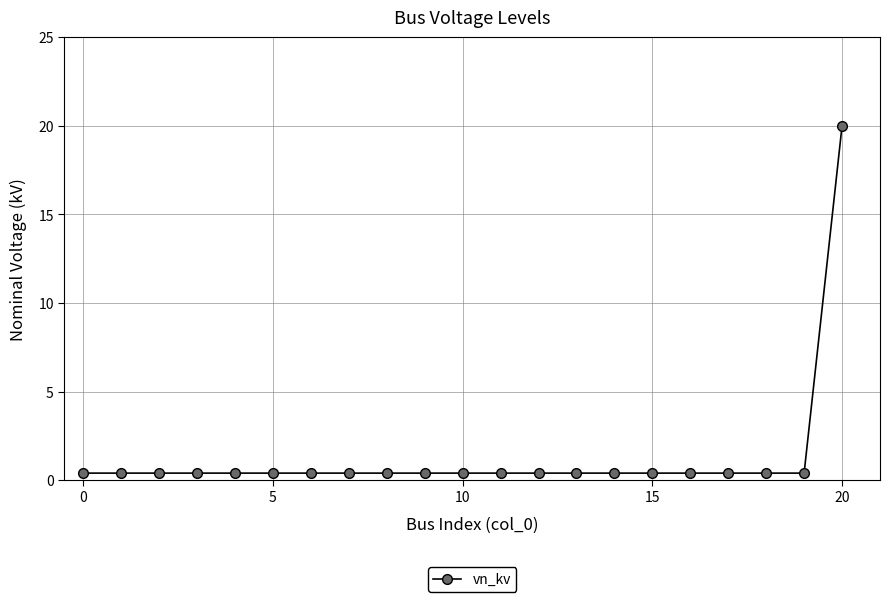

What is the maximum value shown in the chart?

20.0